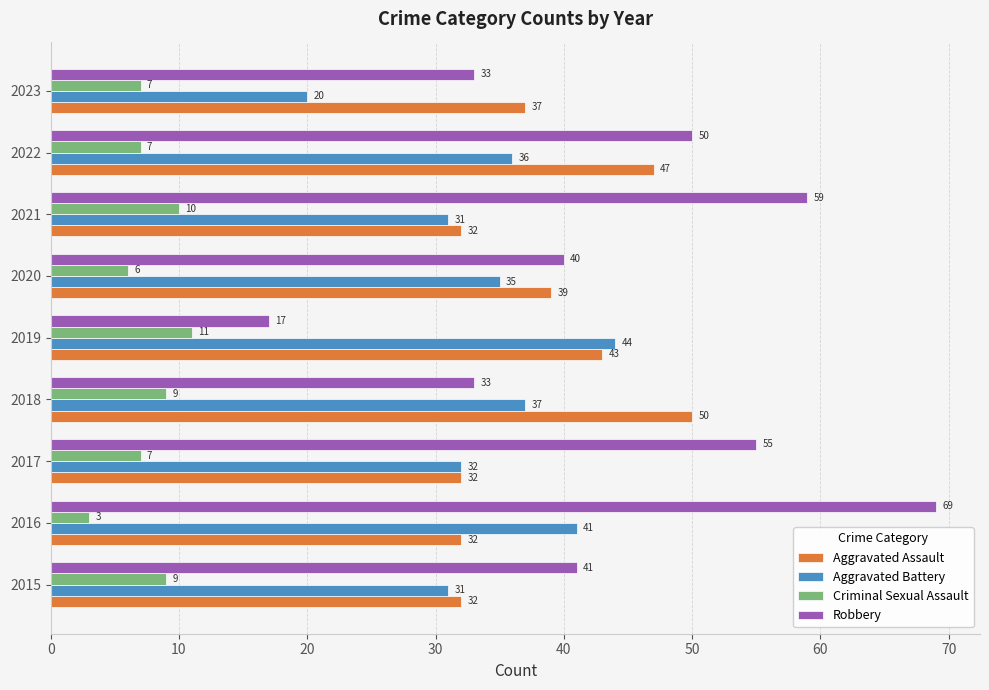

Read the Criminal Sexual Assault value at 2016.

3